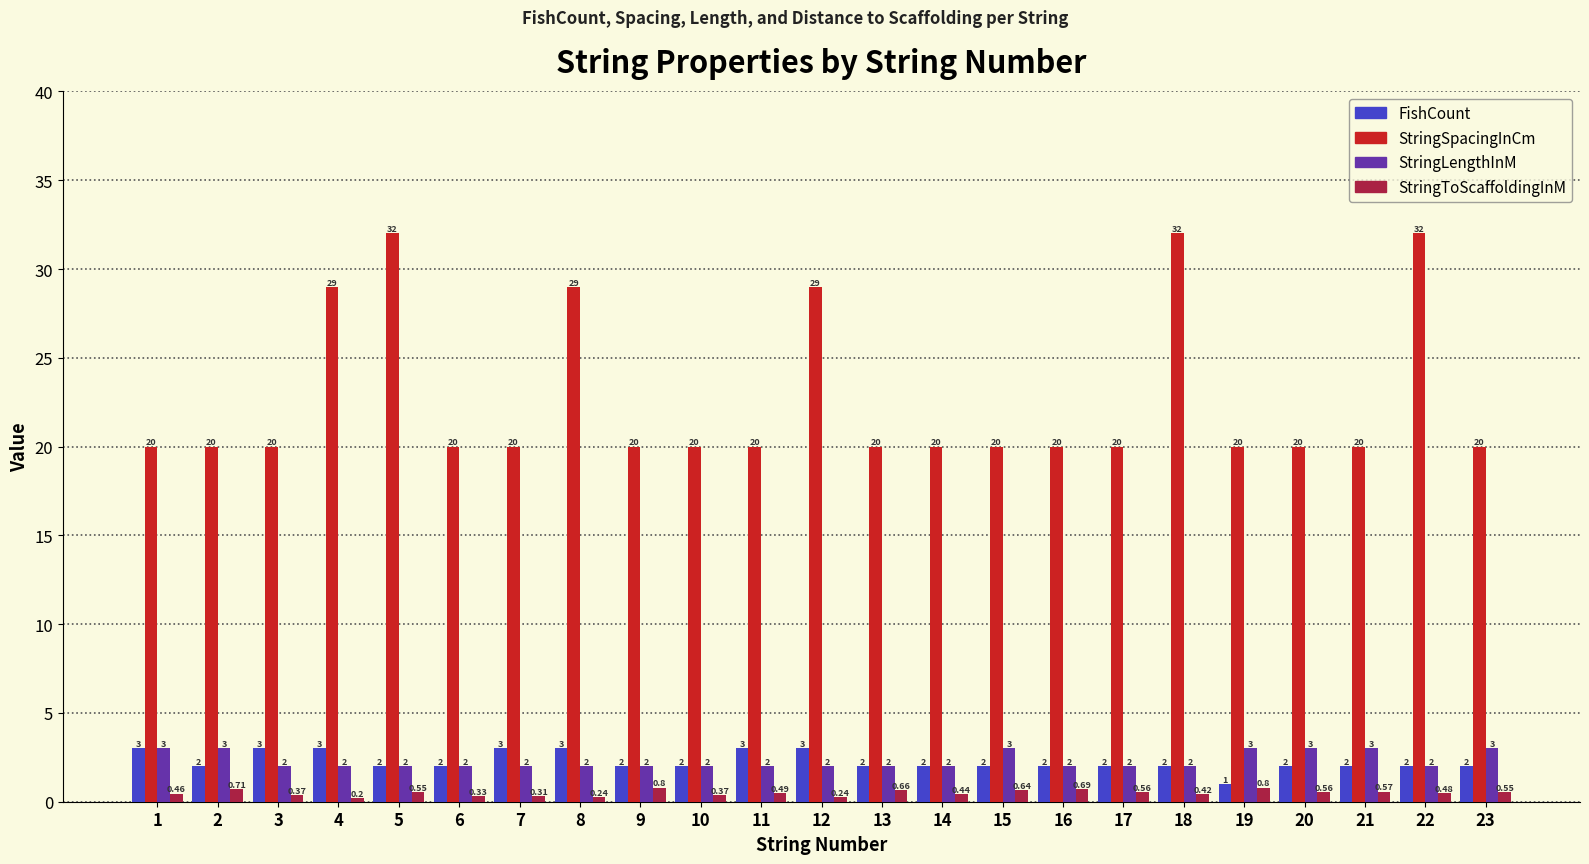

Rank the series at 7 from lowest to highest value.

StringToScaffoldingInM, StringLengthInM, FishCount, StringSpacingInCm